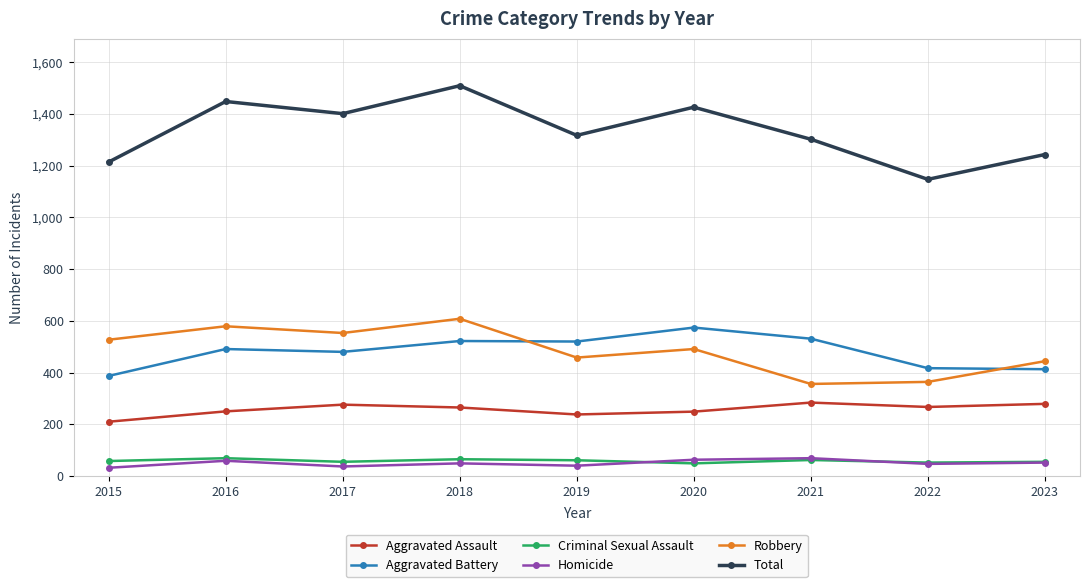

How many lines are shown in the chart?

6